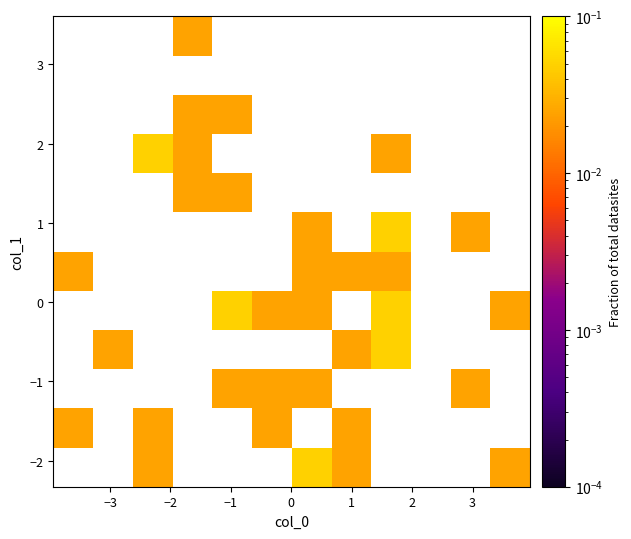

At how many categories does at least one series exceed 0?

11